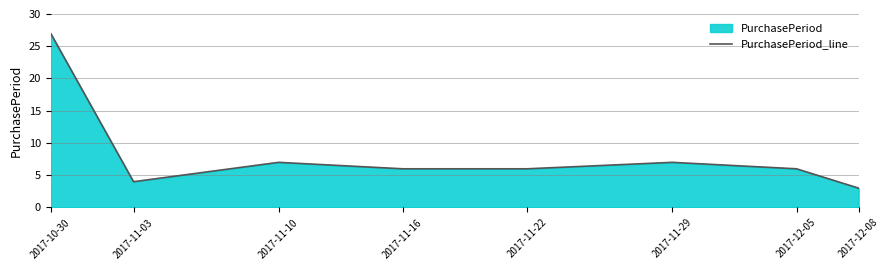

What is the label of the 8th point from the right?

2017-10-30